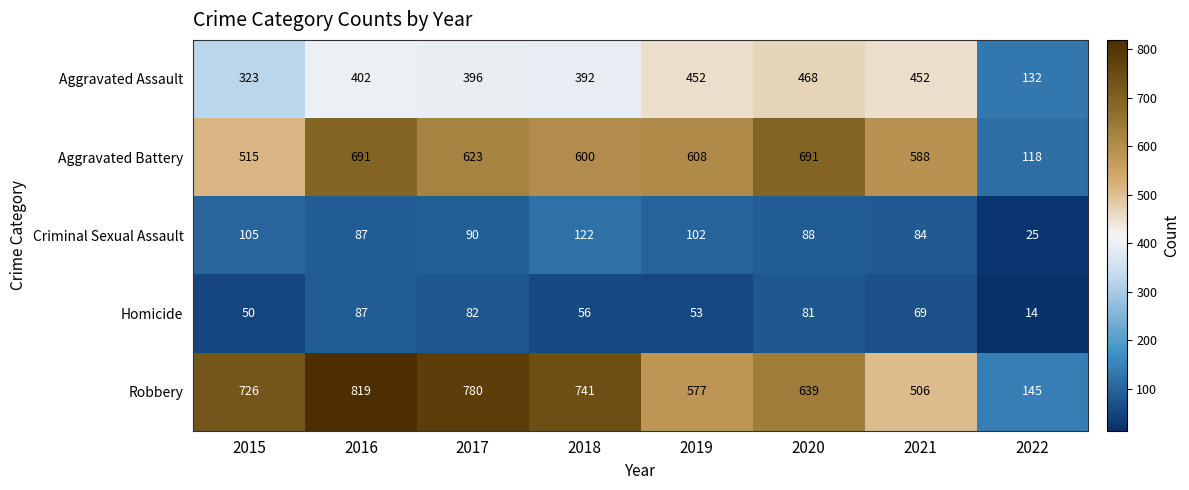

Rank the series by their maximum value, from highest to lowest.

Robbery, Aggravated Battery, Aggravated Assault, Criminal Sexual Assault, Homicide